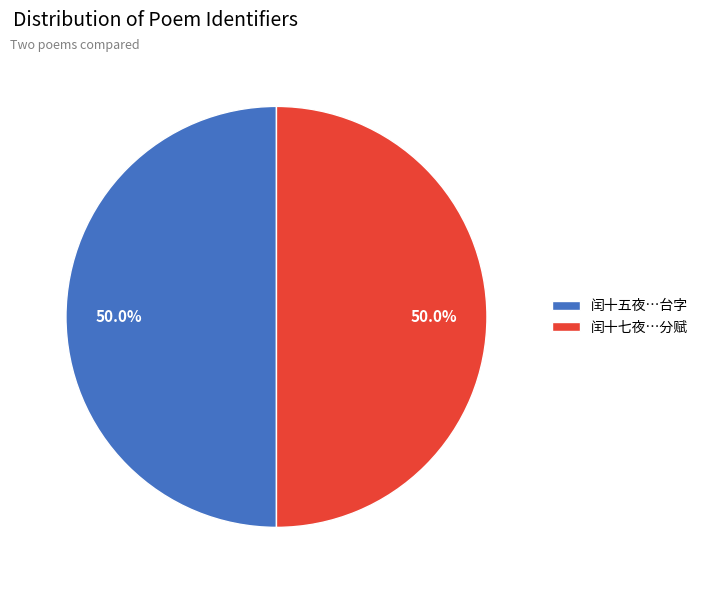

Approximately how many times larger is the value at 闰十七夜…分赋 compared to 闰十五夜…台字?

1.0